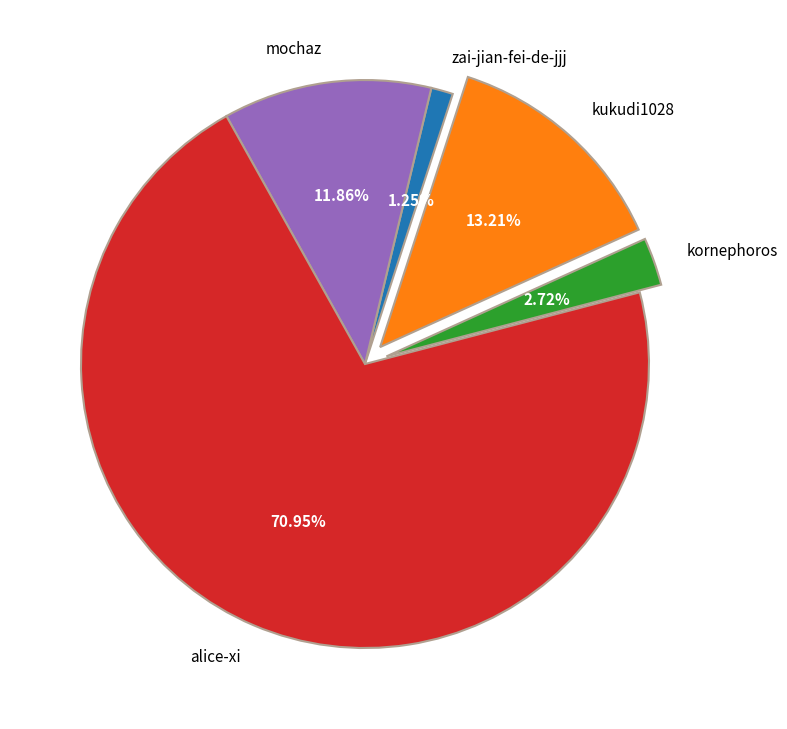

Which slice is the smallest?

zai-jian-fei-de-jjj